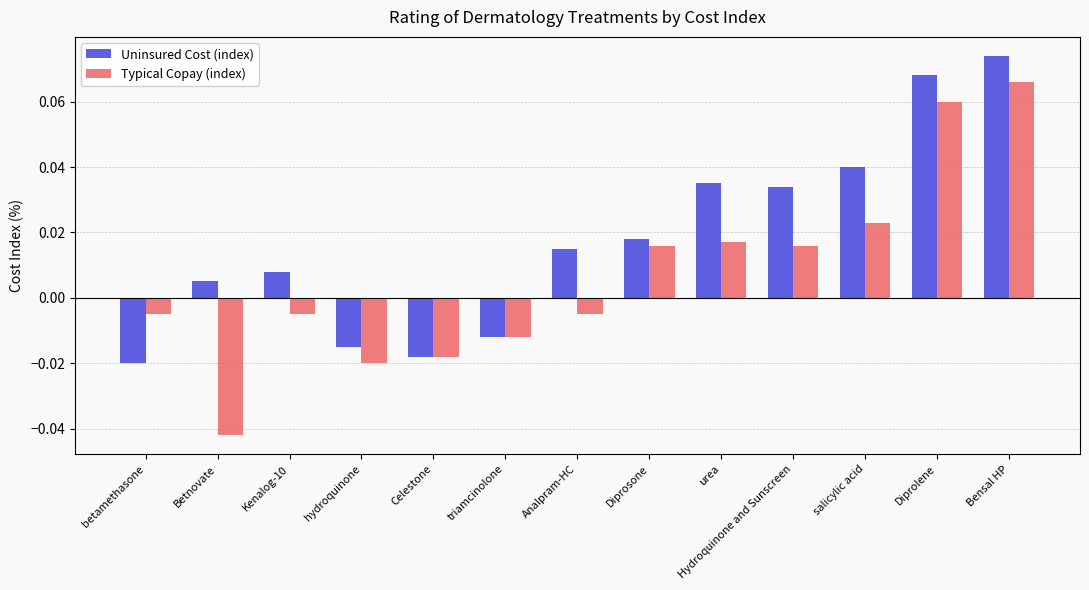

What is the label of the 9th bar from the left?

urea